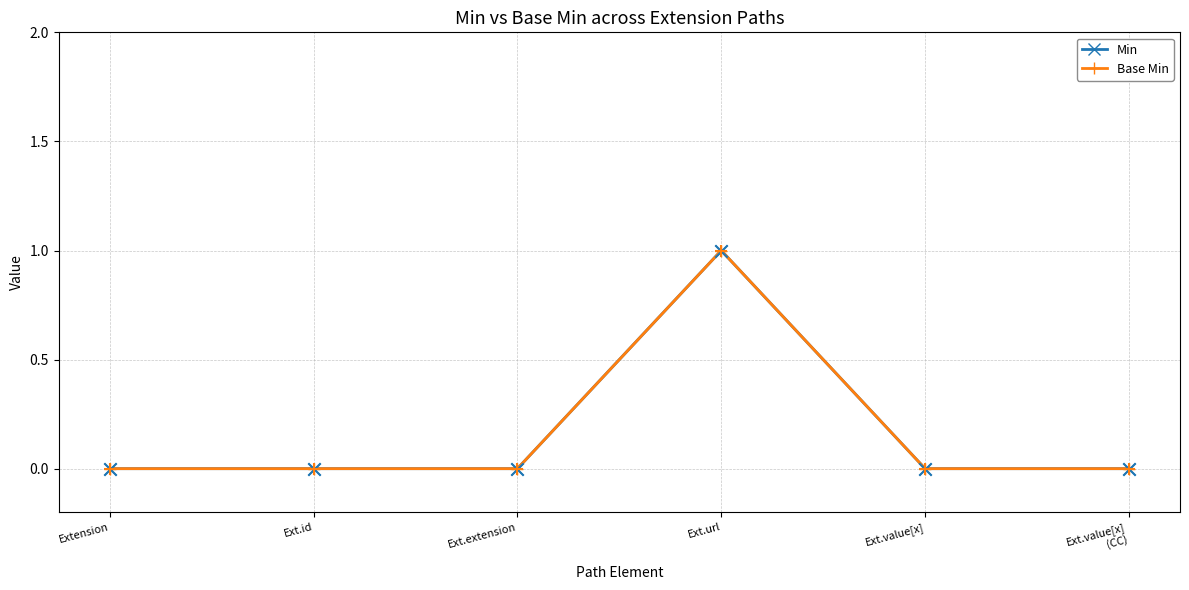

Is this an area chart (filled region under the line)?

No